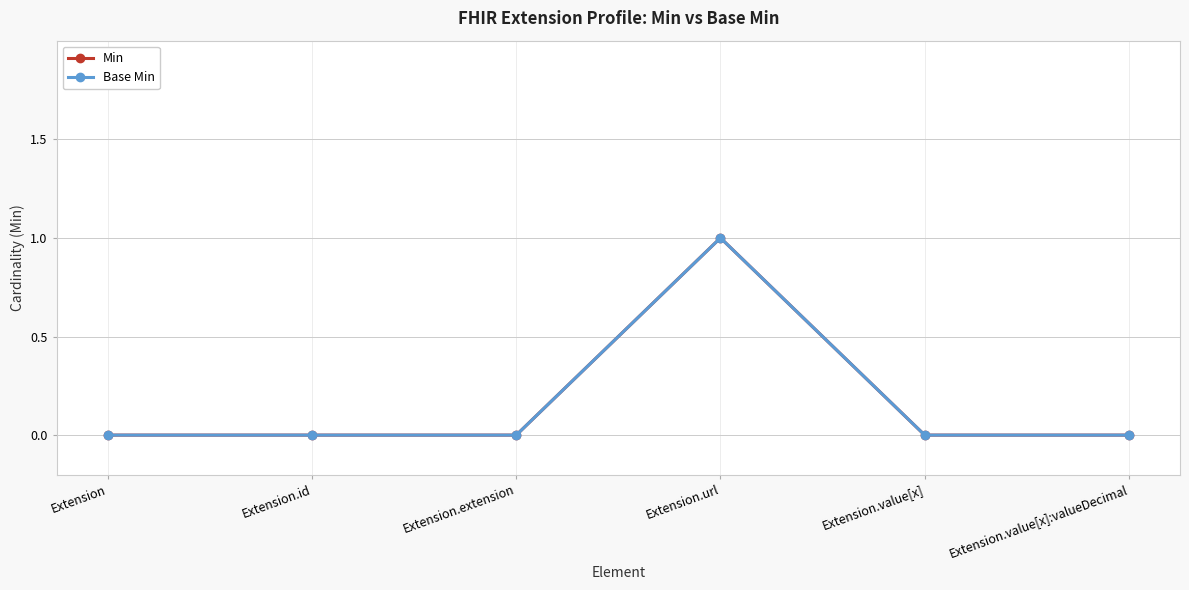

What is the label of the 2nd point from the right?

Extension.value[x]